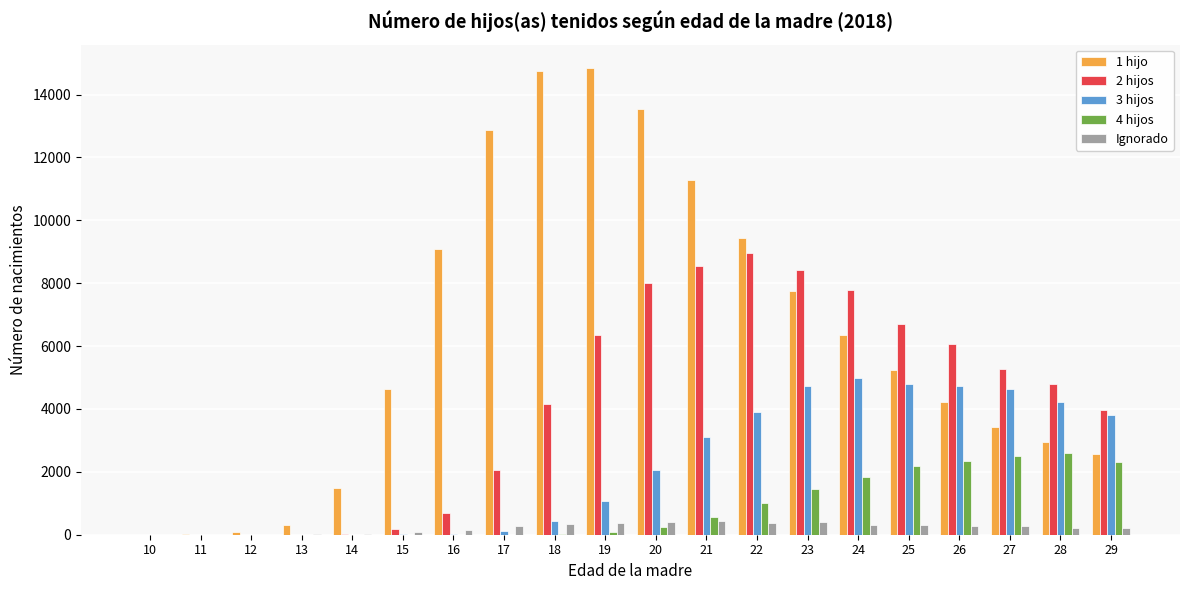

The value of 3 hijos at 10 is 2462. True or false?

False